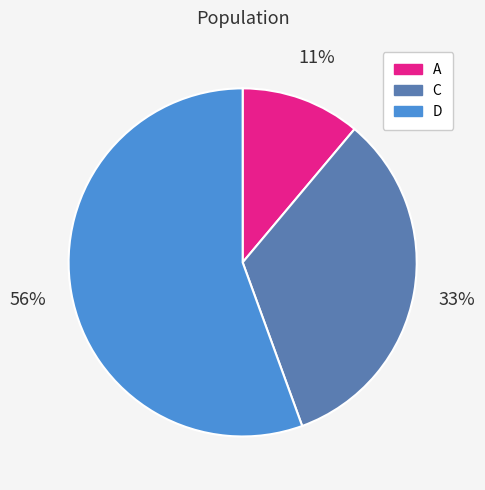

The A slice represents 22% of the pie. True or false?

False